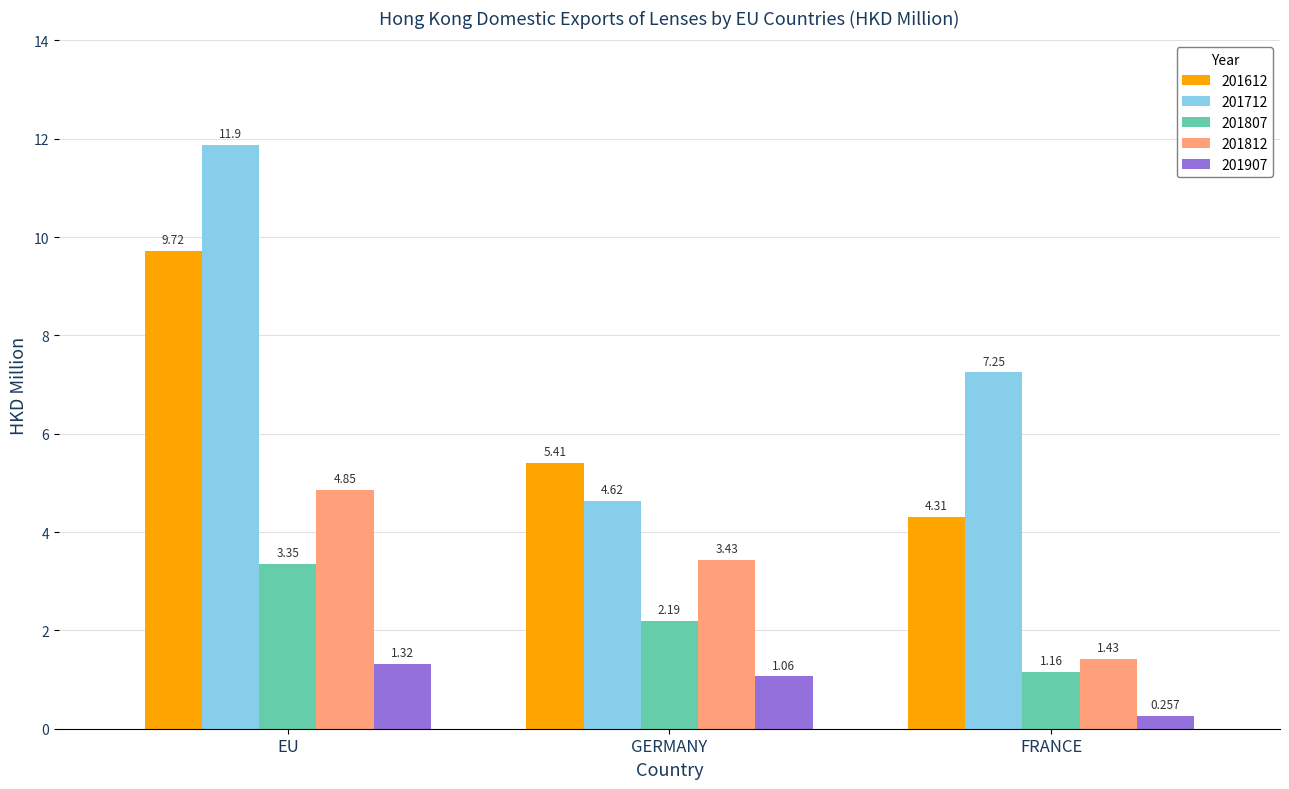

Where does the 201612 series first go above 5?

EU